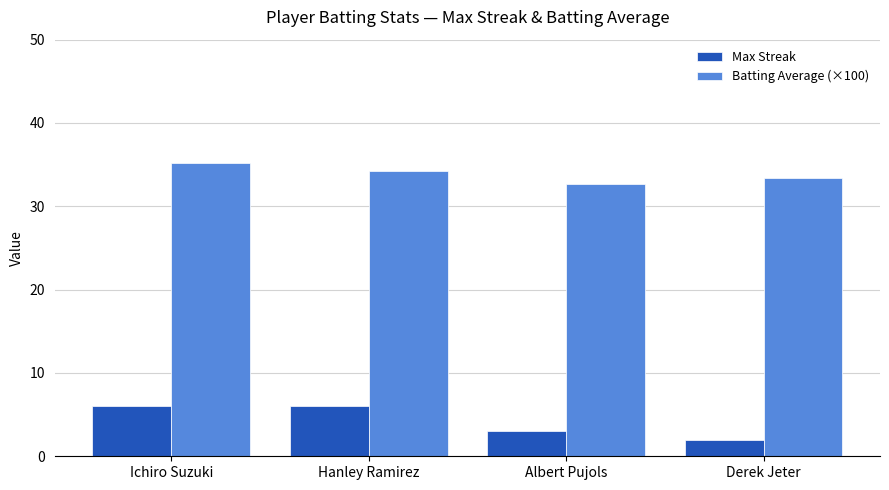

What is the minimum value for Max Streak?

2.0